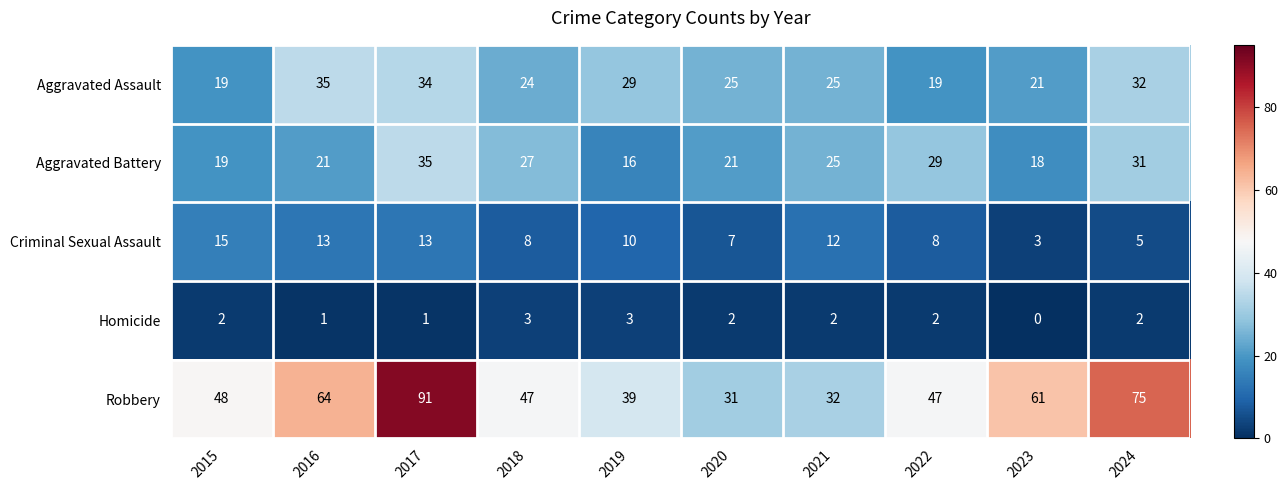

At which category does the chart reach its minimum across all series?

2023